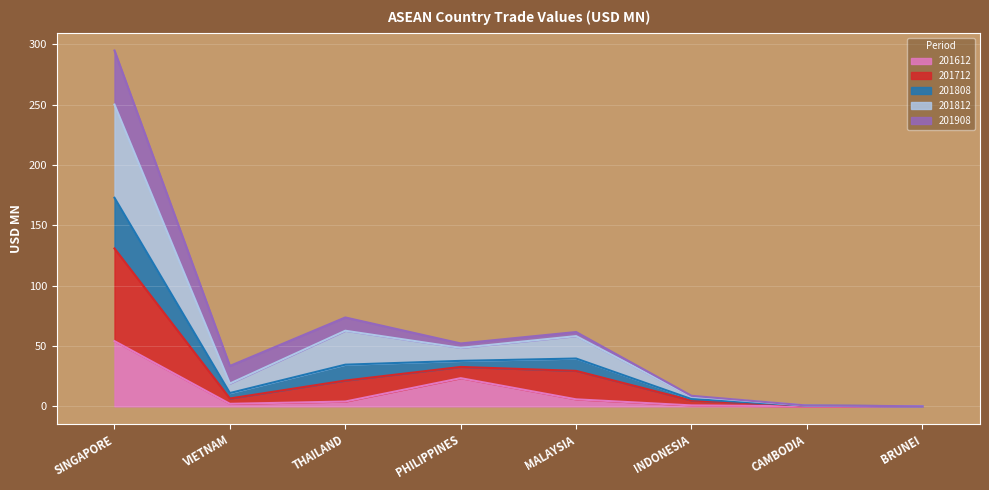

True or false: 201612 has more than 2 points higher than both neighbors.

False